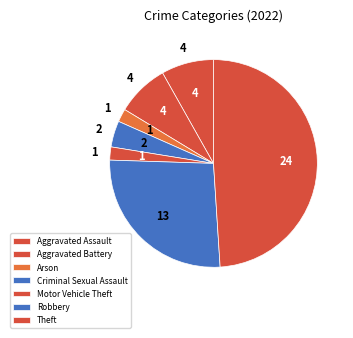

What is the ratio of the value at Aggravated Battery to the value at Criminal Sexual Assault?

2.0